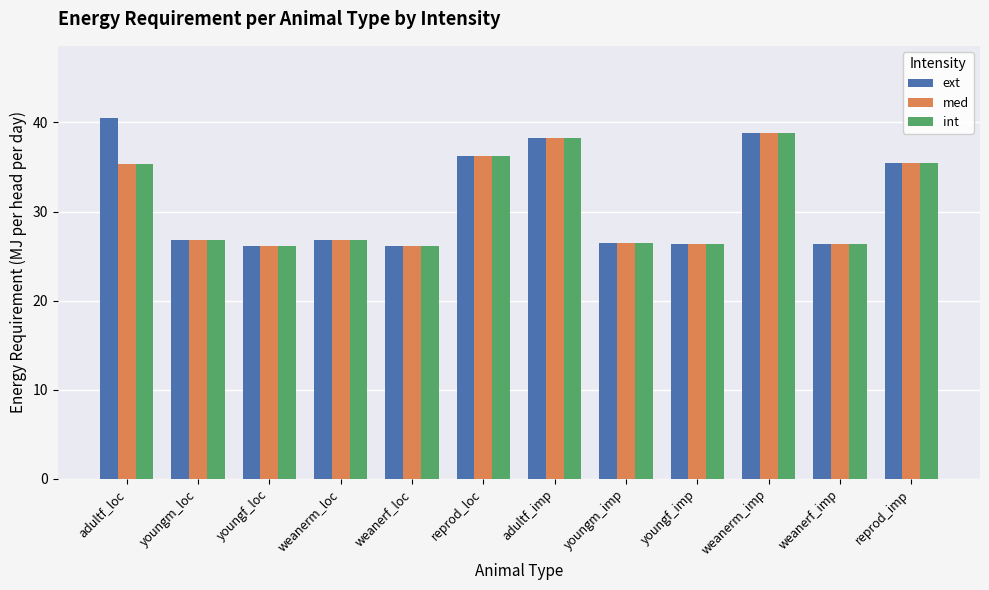

At which category is the sum across all series the highest?

weanerm_imp